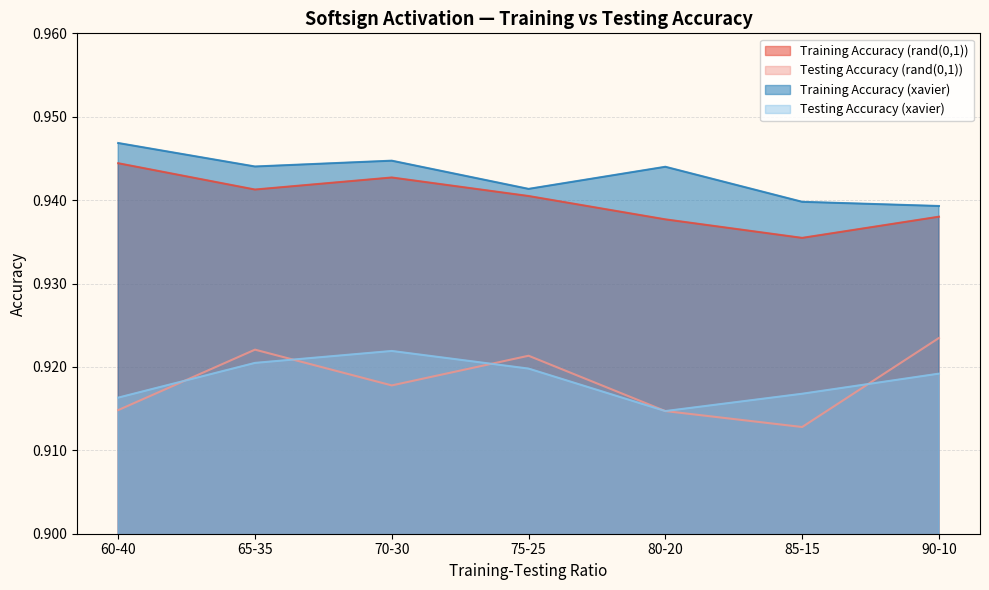

Reading left to right, extract all data points from this chart.

Training Accuracy (rand(0,1)): 0.9	0.9	0.9	0.9	0.9	0.9	0.9
Testing Accuracy (rand(0,1)): 0.9	0.9	0.9	0.9	0.9	0.9	0.9
Training Accuracy (xavier): 0.9	0.9	0.9	0.9	0.9	0.9	0.9
Testing Accuracy (xavier): 0.9	0.9	0.9	0.9	0.9	0.9	0.9